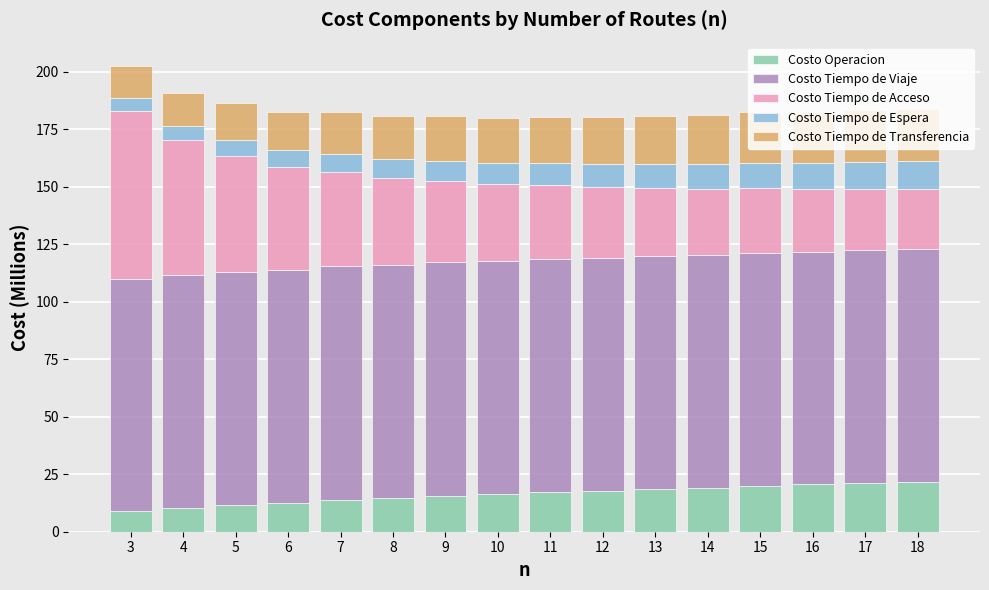

What is the highest value of the Costo Operacion series?

21.8